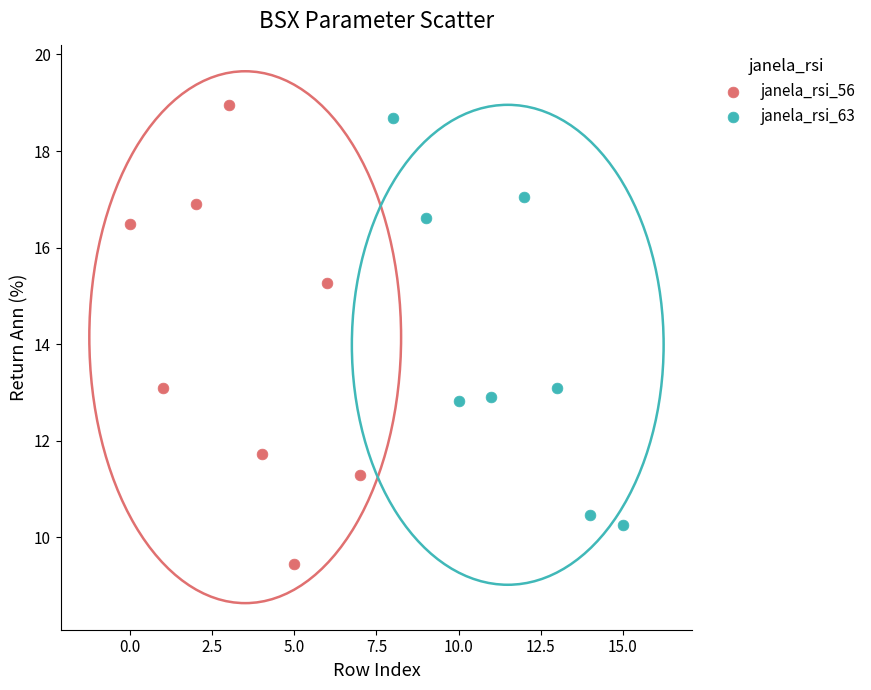

Which series has the widest spread of Y values?

janela_rsi_56